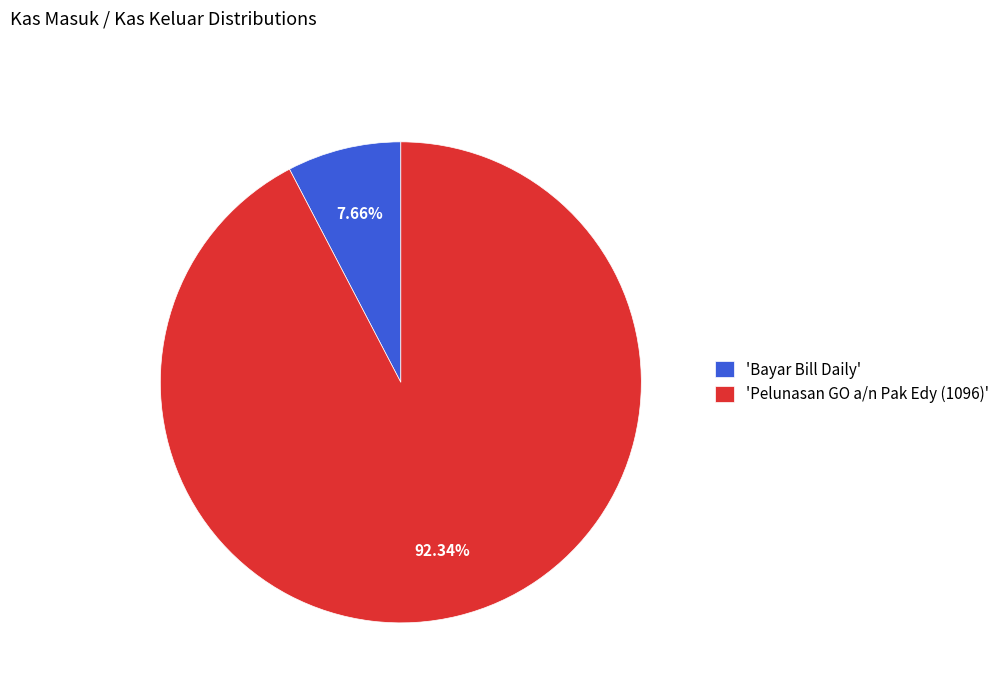

Between 'Pelunasan GO a/n Pak Edy (1096)' and 'Bayar Bill Daily', which is larger?

'Pelunasan GO a/n Pak Edy (1096)'